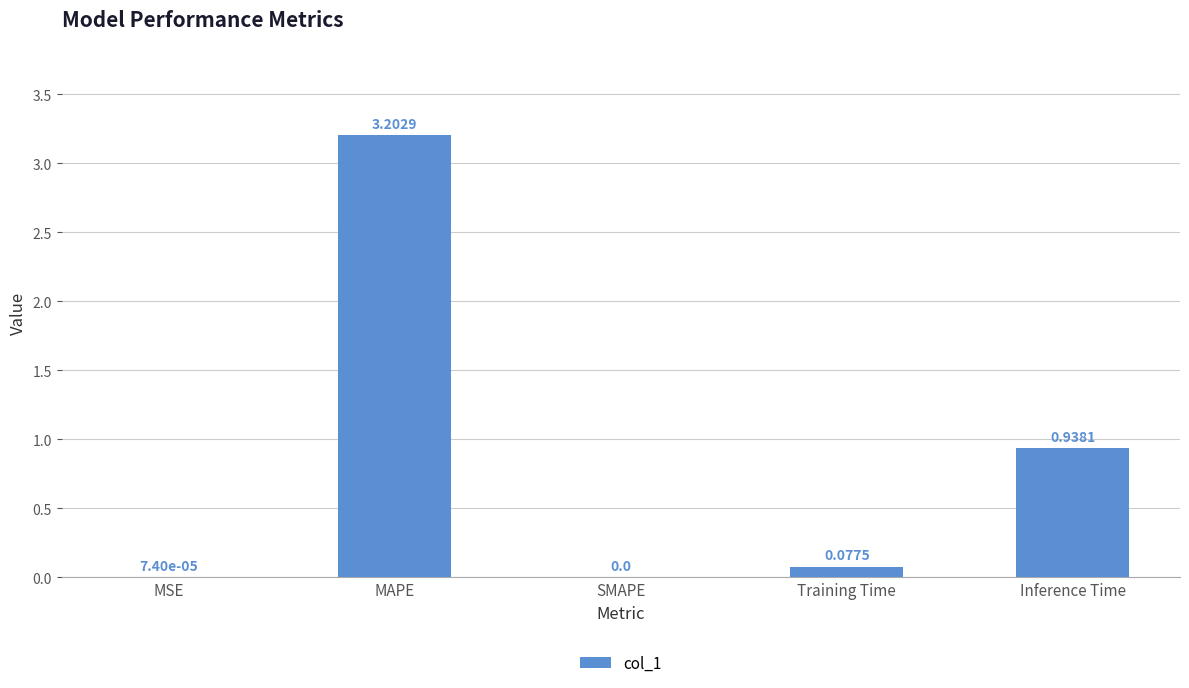

The value at Inference Time is 1.6. True or false?

False